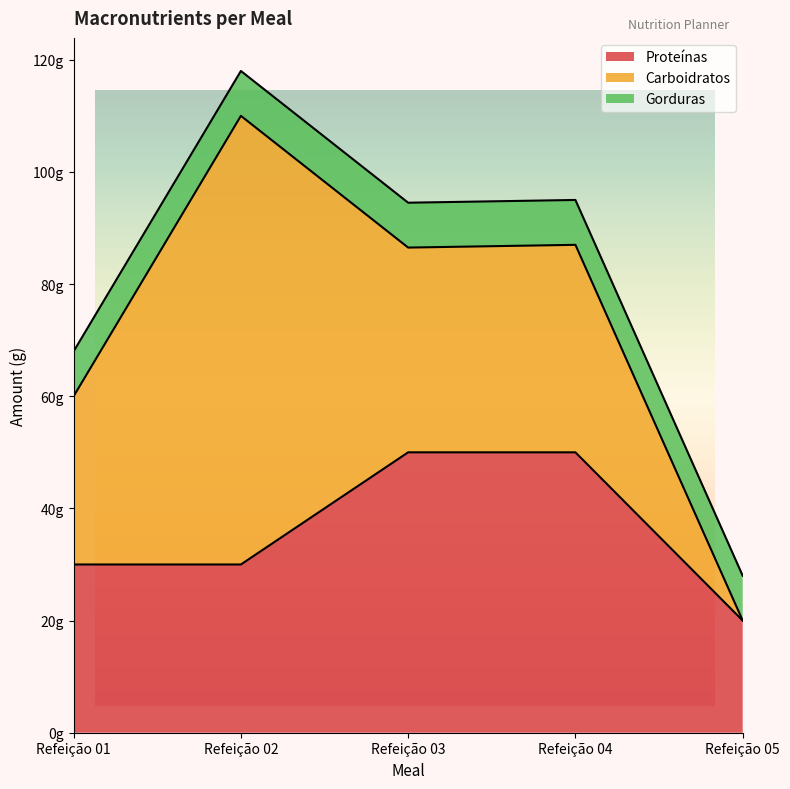

True or false: Proteínas and Carboidratos cross at least once.

True